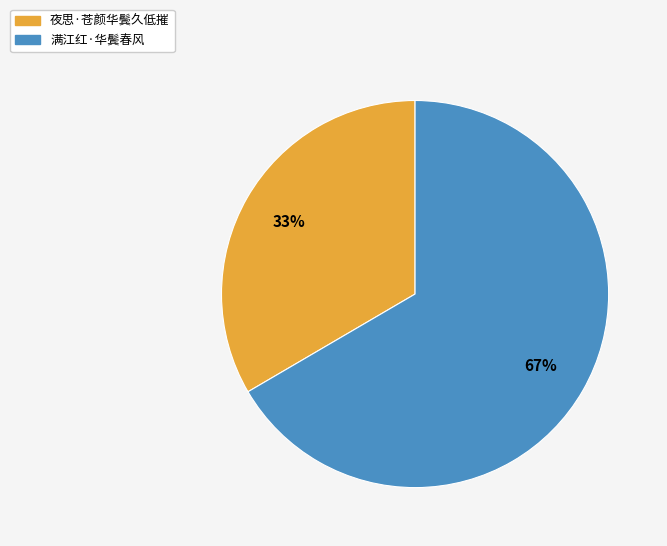

To the nearest percent, what is the average slice percentage?

50%